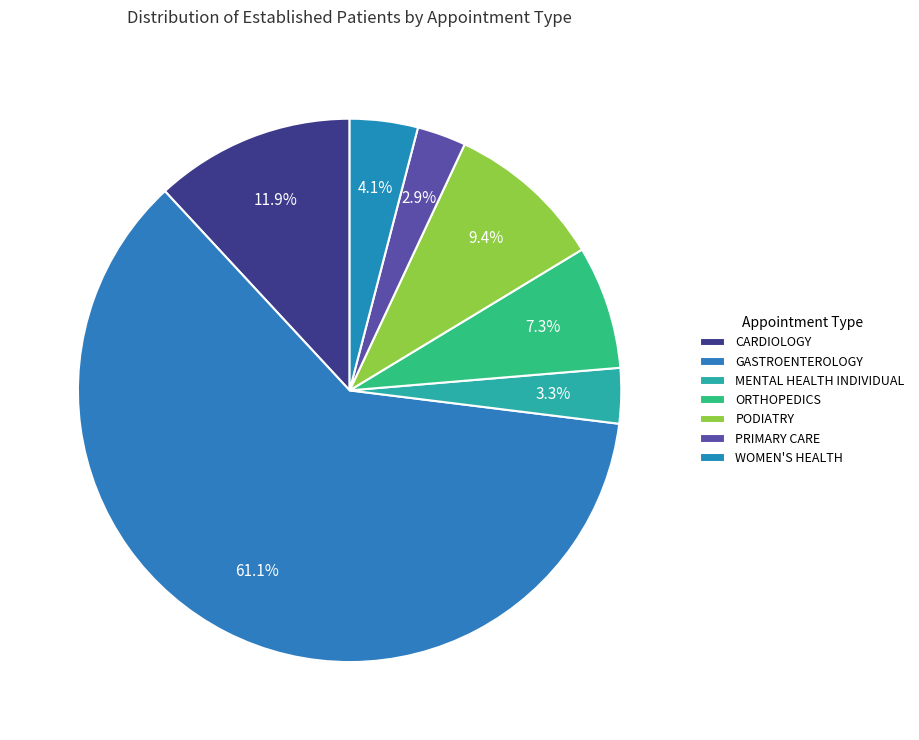

How many segments does this pie chart have?

7